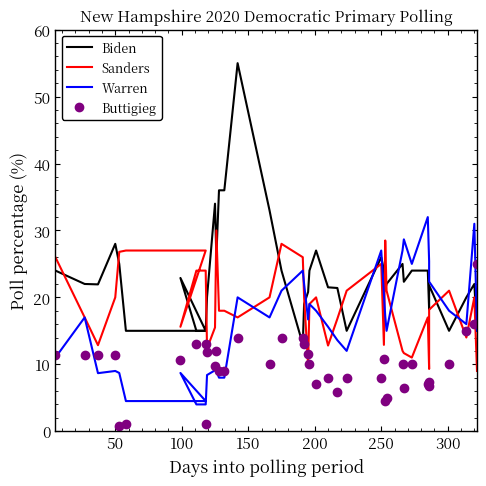

The Biden series shows 5.8 at 23. True or false?

False